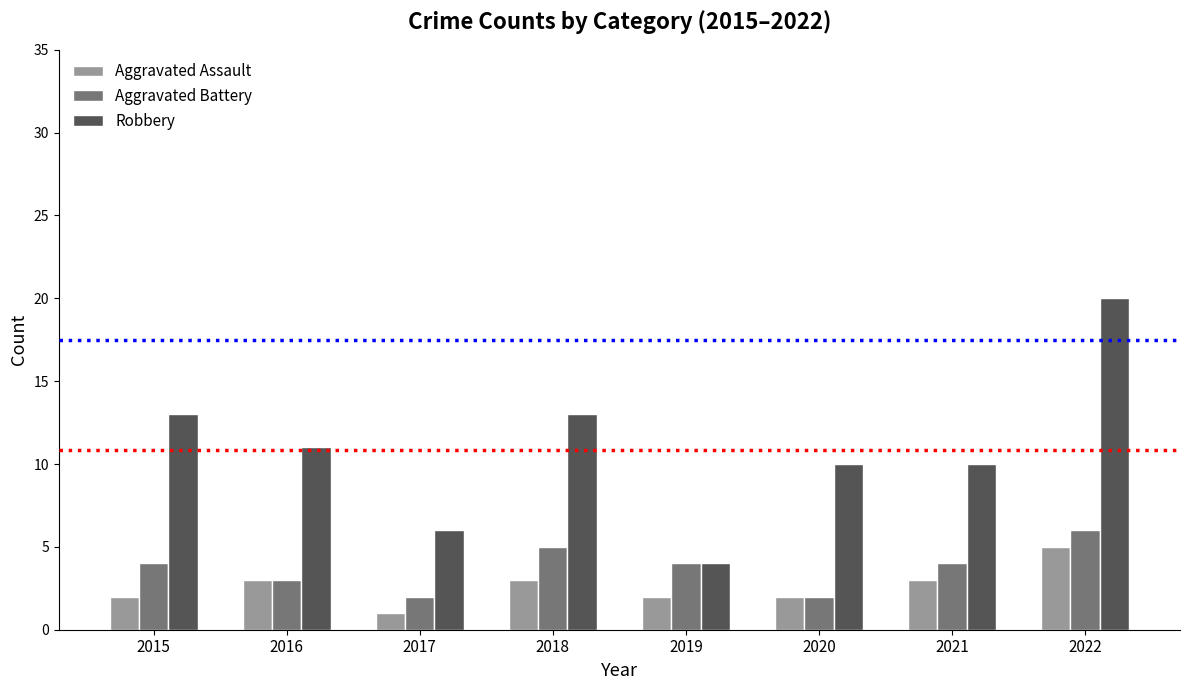

Which category has the lowest value across all series?

2017